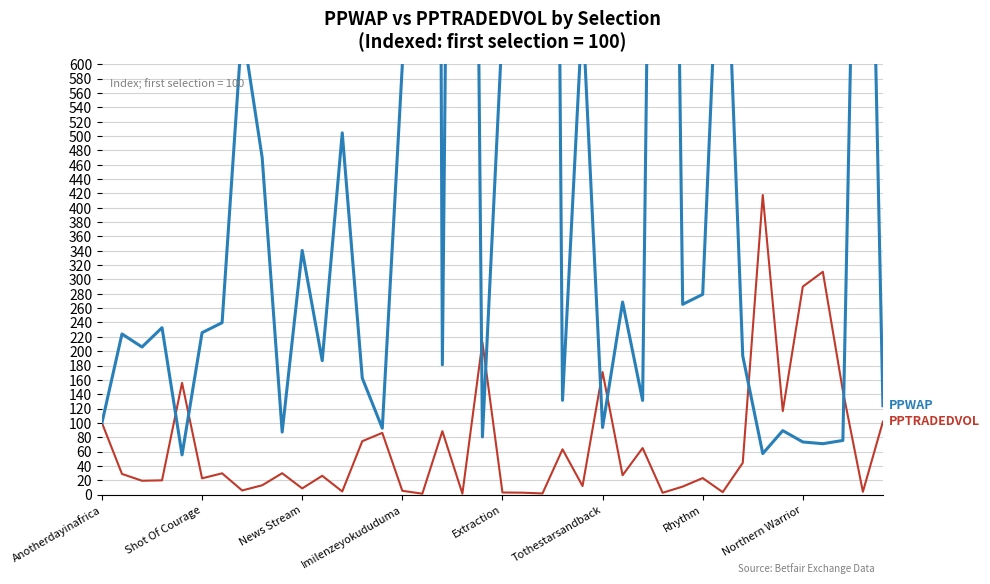

List the series in order of their overall mean, highest first.

PPWAP, PPTRADEDVOL